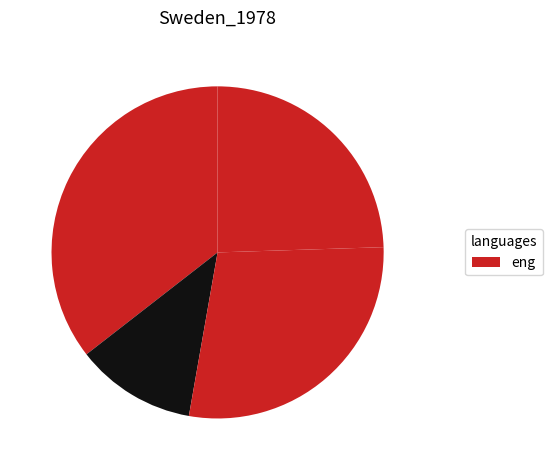

How many segments does this pie chart have?

4